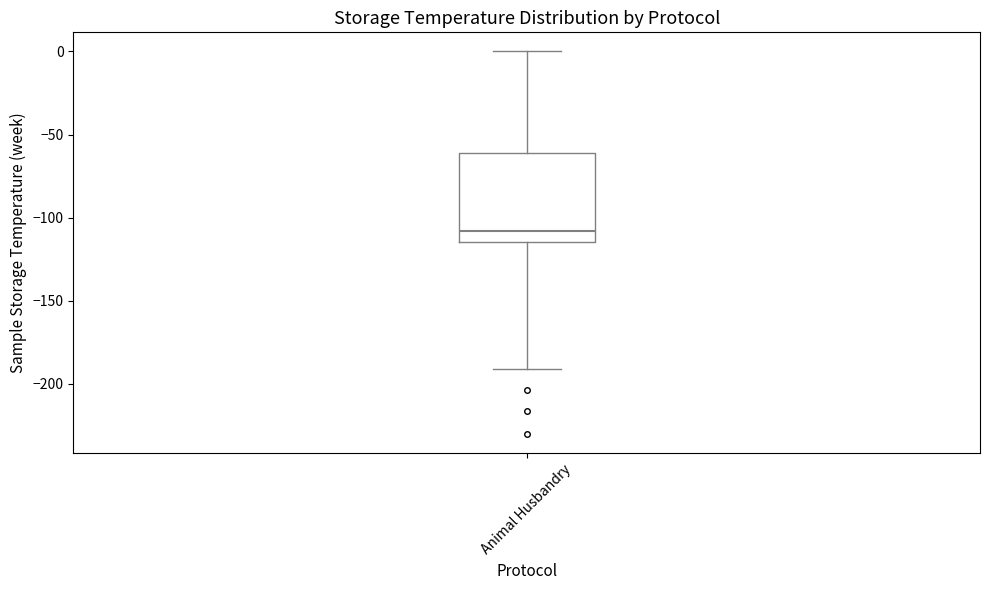

Transcribe this box plot: give where the median line is, the range the box spans, and where the two whiskers end, as read against the y-axis. The values are not printed on the chart, so give them approximately, as read against the axis.

median -110, box -115 to -60, whiskers -190 to 0